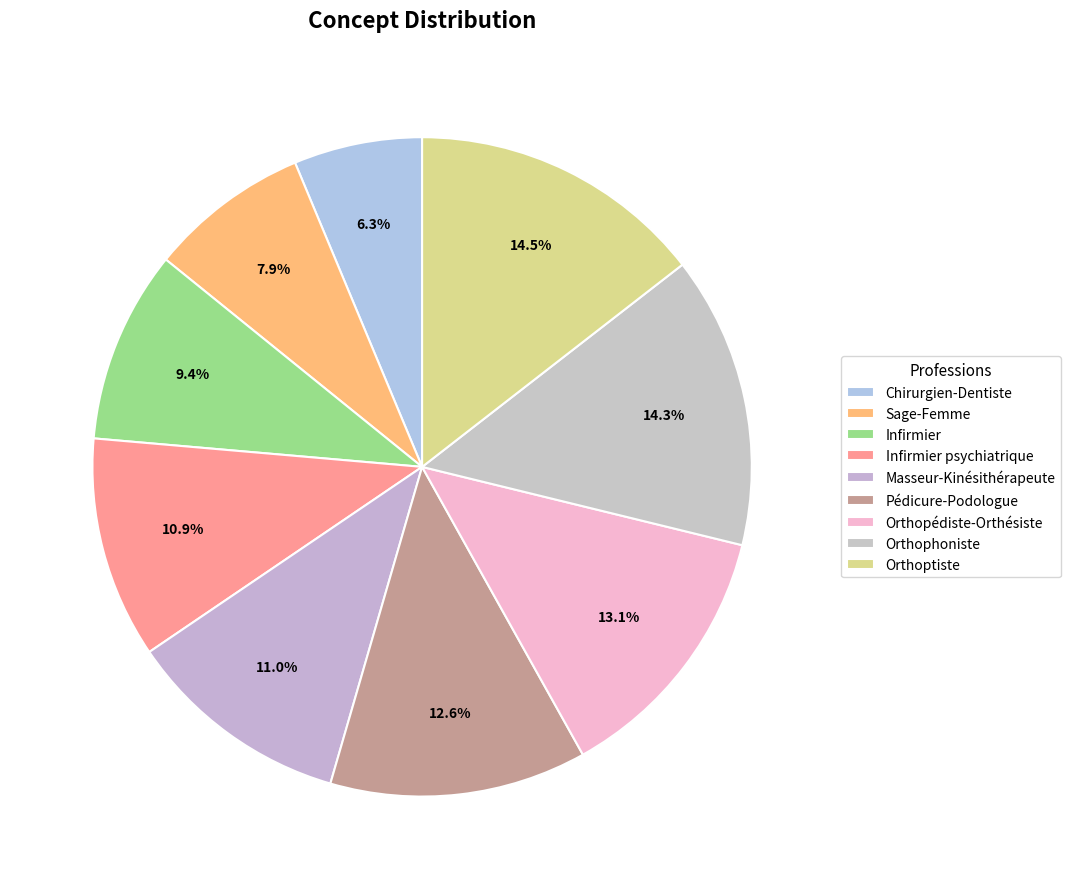

Count the number of slices in the pie.

9